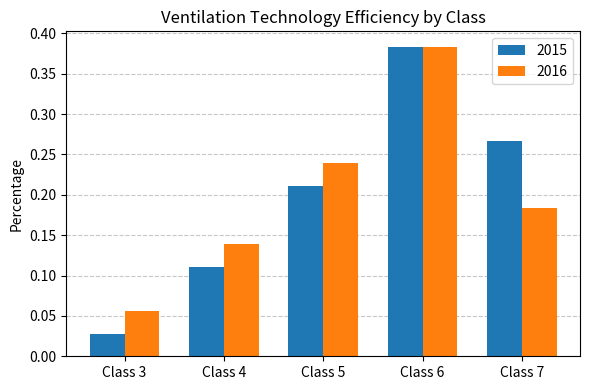

Rank the categories by 2016 value from highest to lowest.

Class 6, Class 5, Class 7, Class 4, Class 3